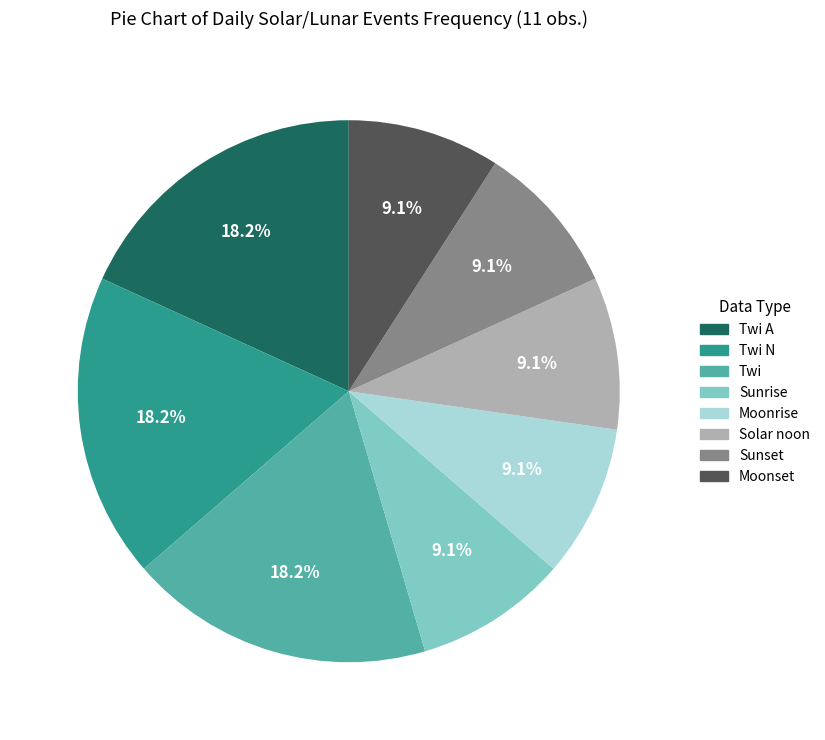

Count the number of slices in the pie.

8